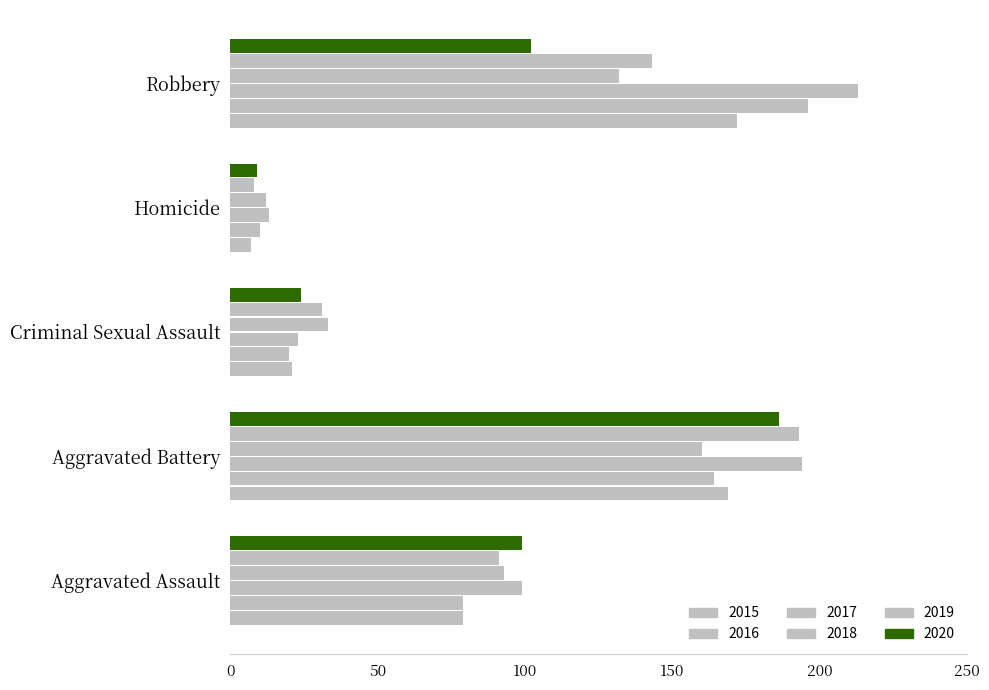

How many values in the 2018 series are below 93?

2